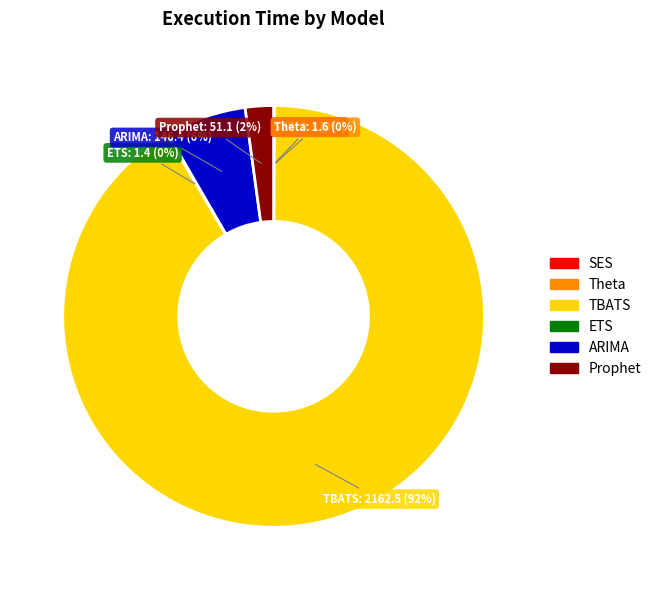

Does Prophet represent more than half of the total?

No